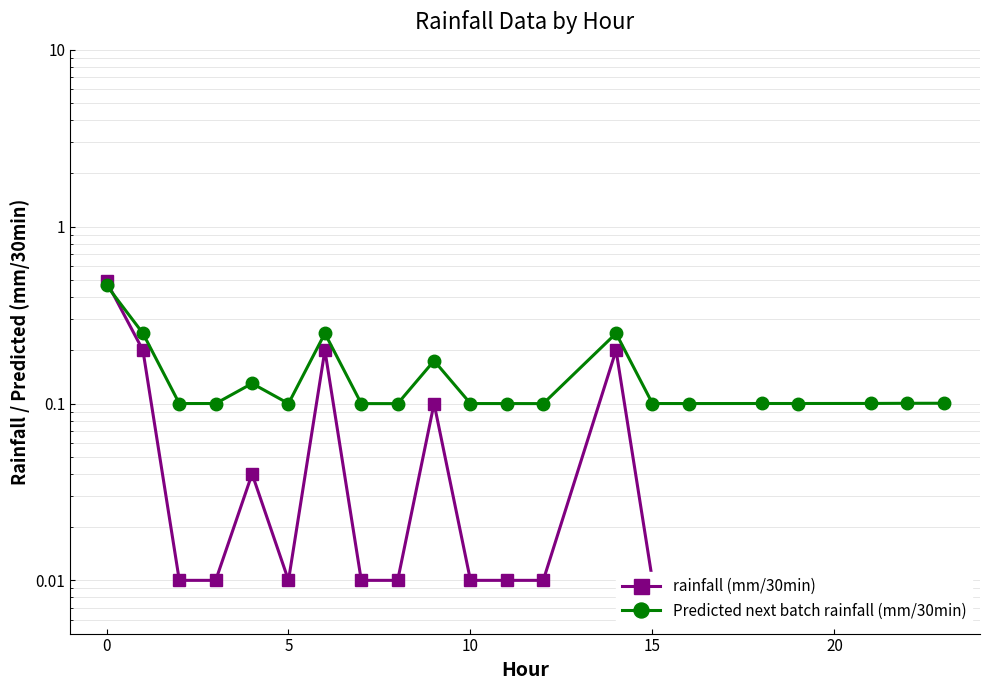

What is the greatest value displayed?

0.5